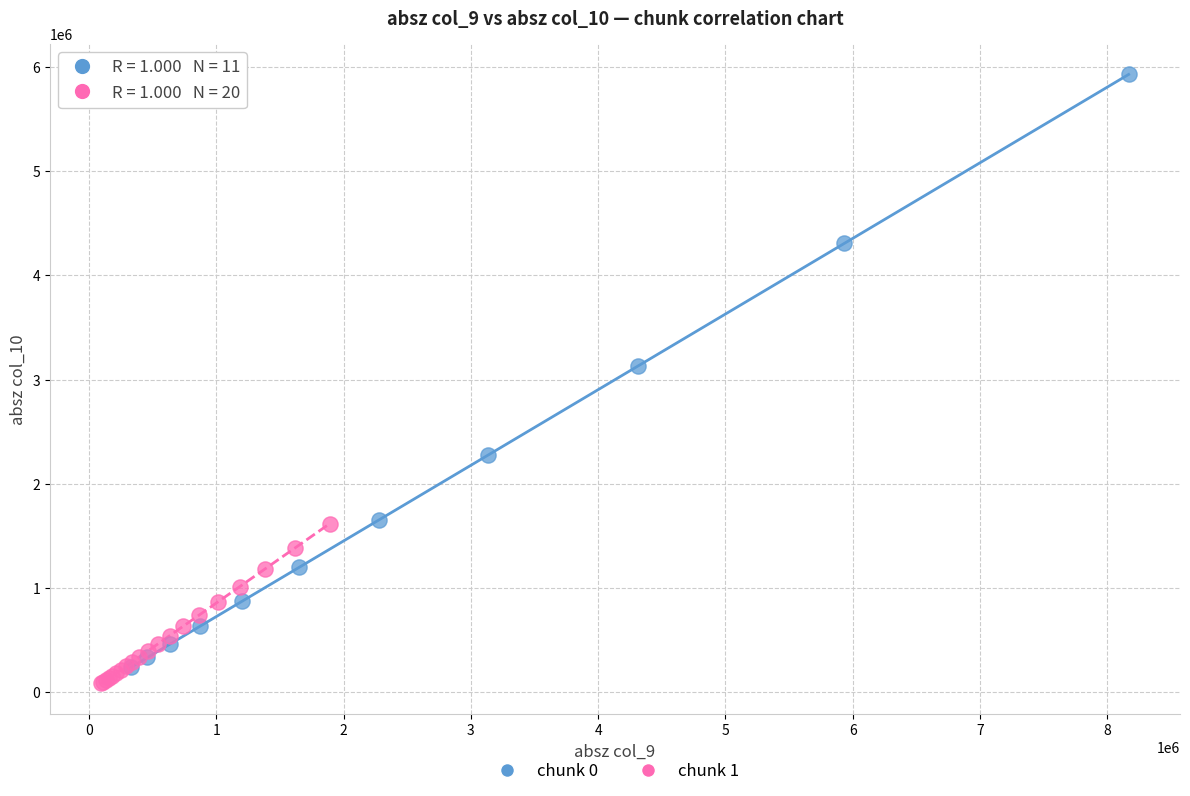

Which series has the widest spread of Y values?

chunk 0